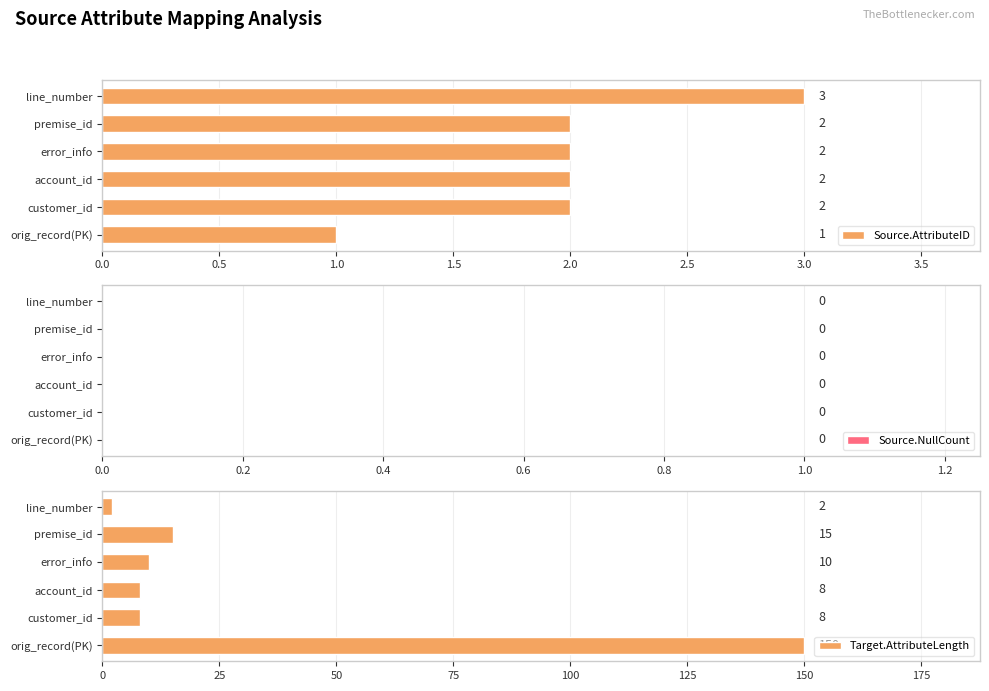

How many data points in Target.AttributeLength are less than 10?

3